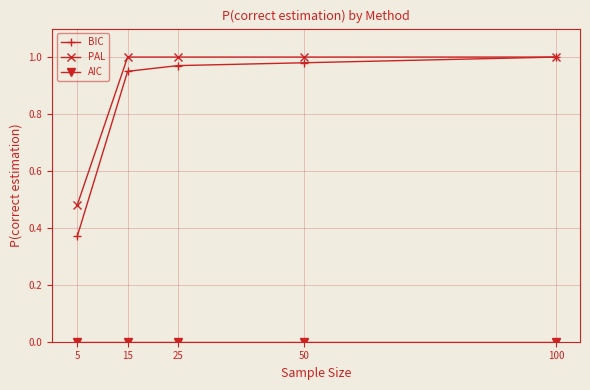

Which series has the widest spread of values?

BIC